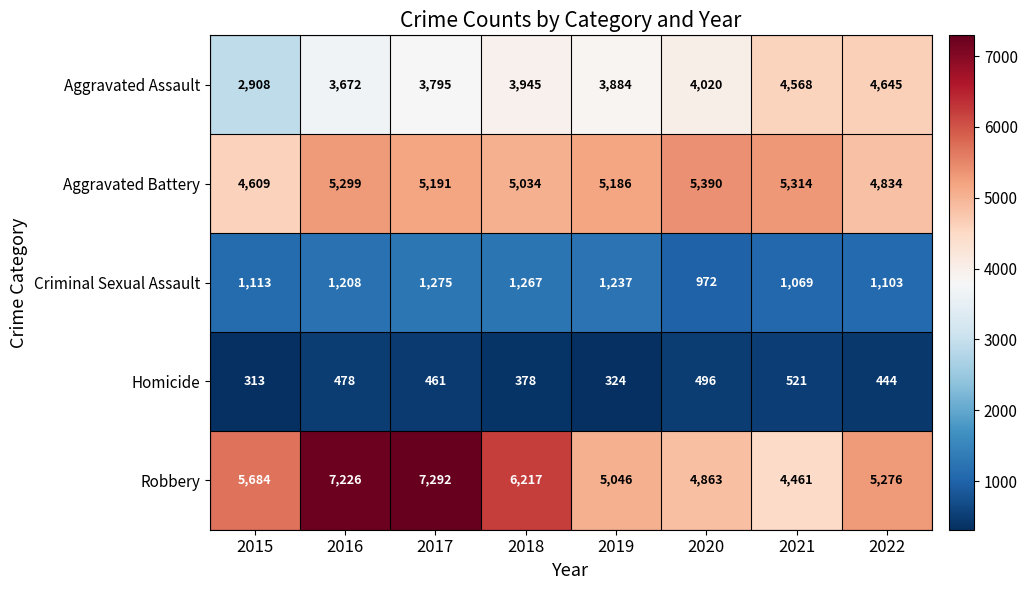

What is the average value of the Aggravated Assault series?

3930